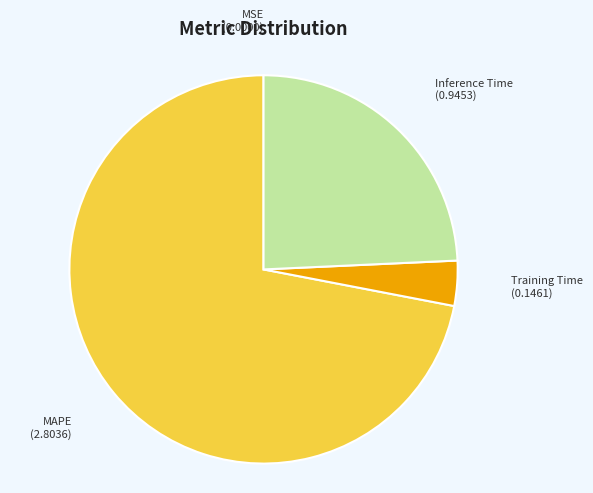

Which slice represents more than half of the pie?

MAPE